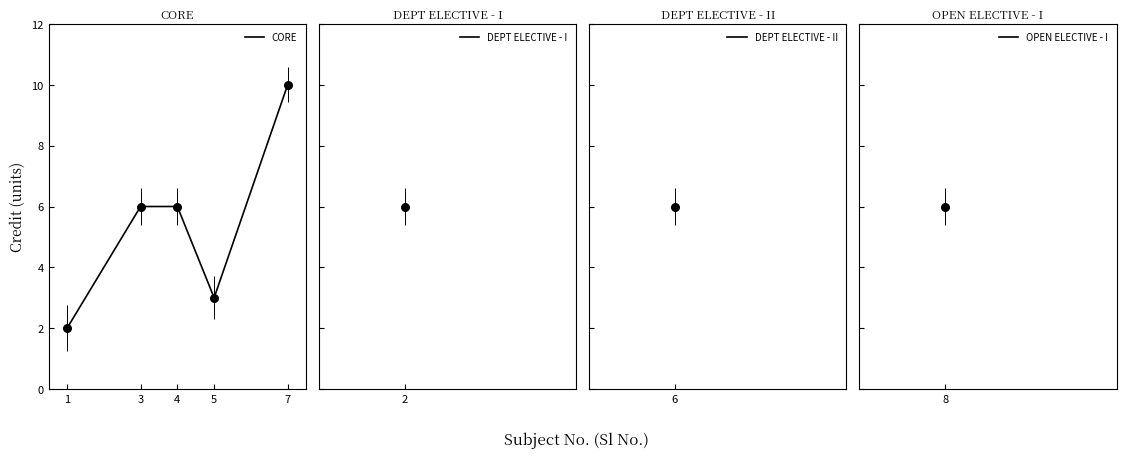

What is the change in value from 3 to 7?

+4